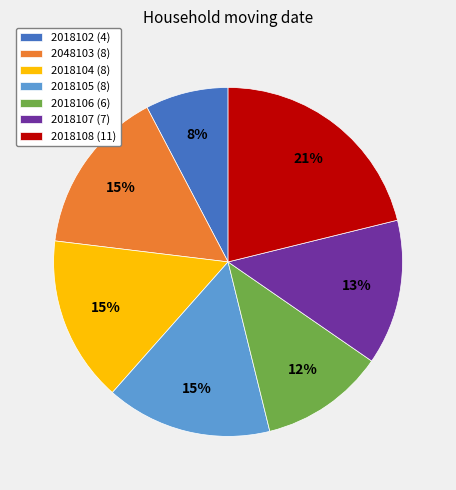

Does 2018108 (11) represent more than half of the total?

No